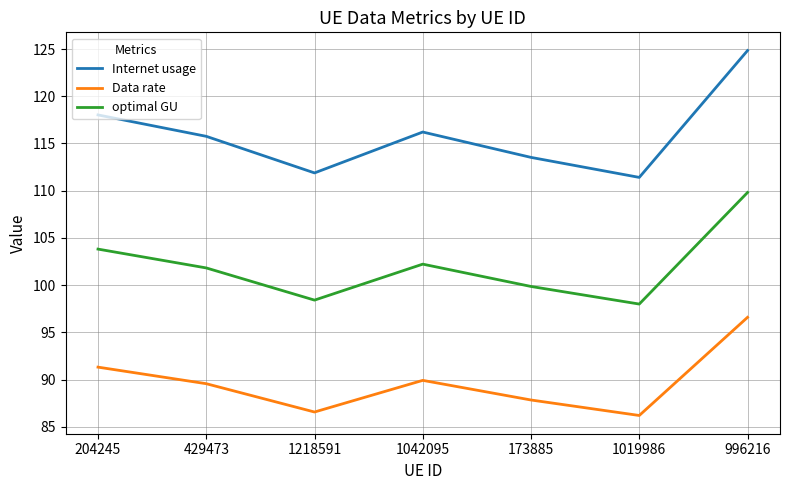

Rank the categories by optimal GU value from highest to lowest.

996216, 204245, 1042095, 429473, 173885, 1218591, 1019986